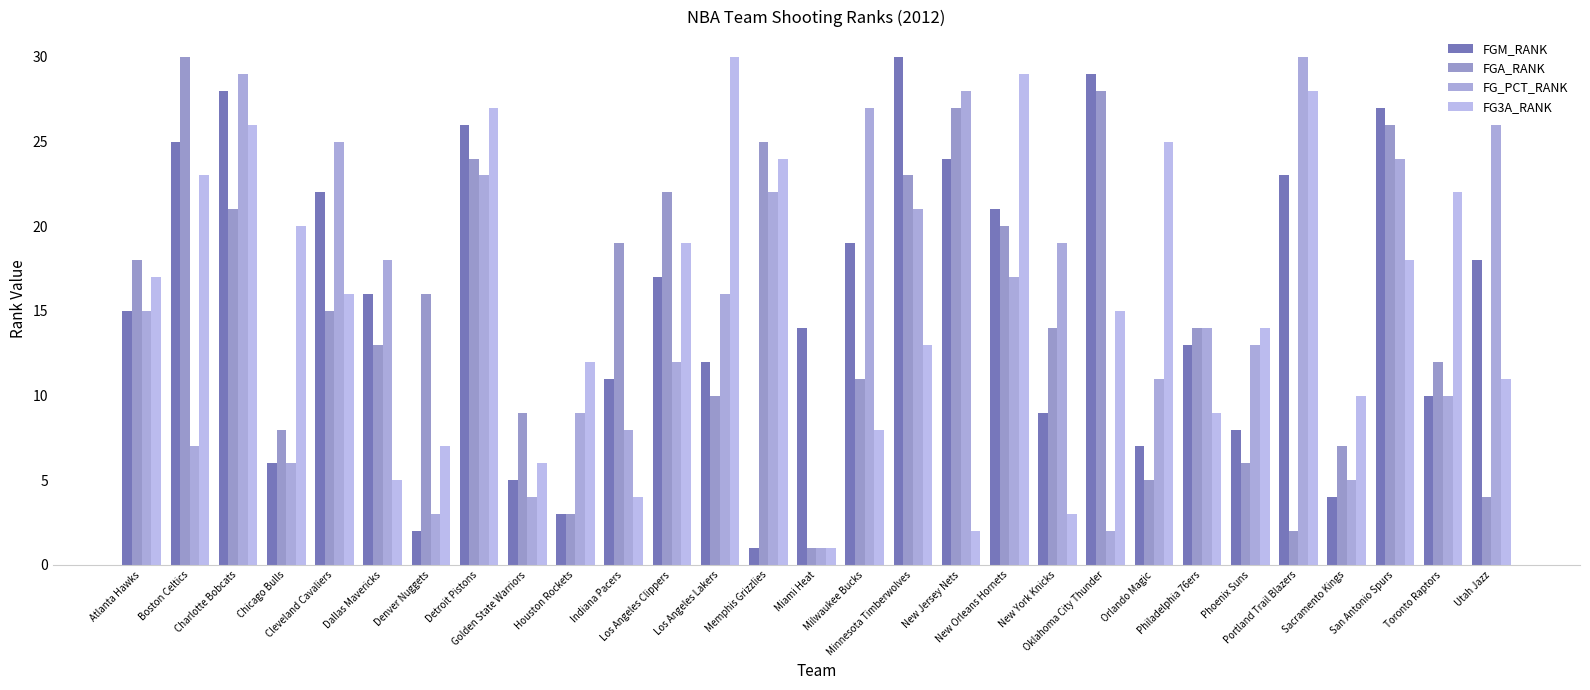

Are the bars horizontal?

No